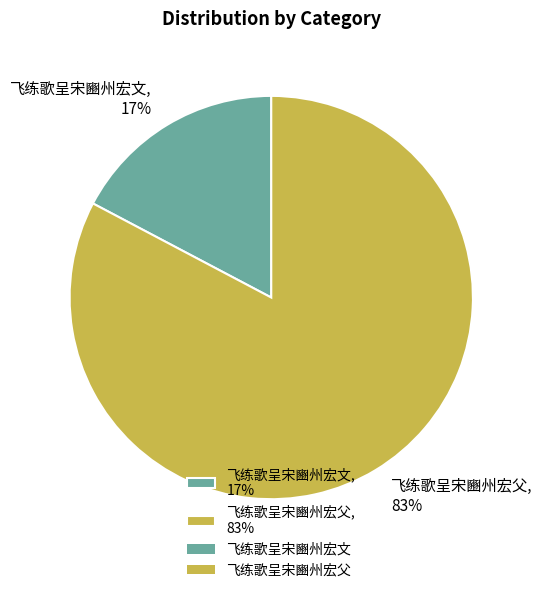

Do 飞练歌呈宋豳州宏文, 17% and 飞练歌呈宋豳州宏父, 83% together represent more than half of the pie?

Yes